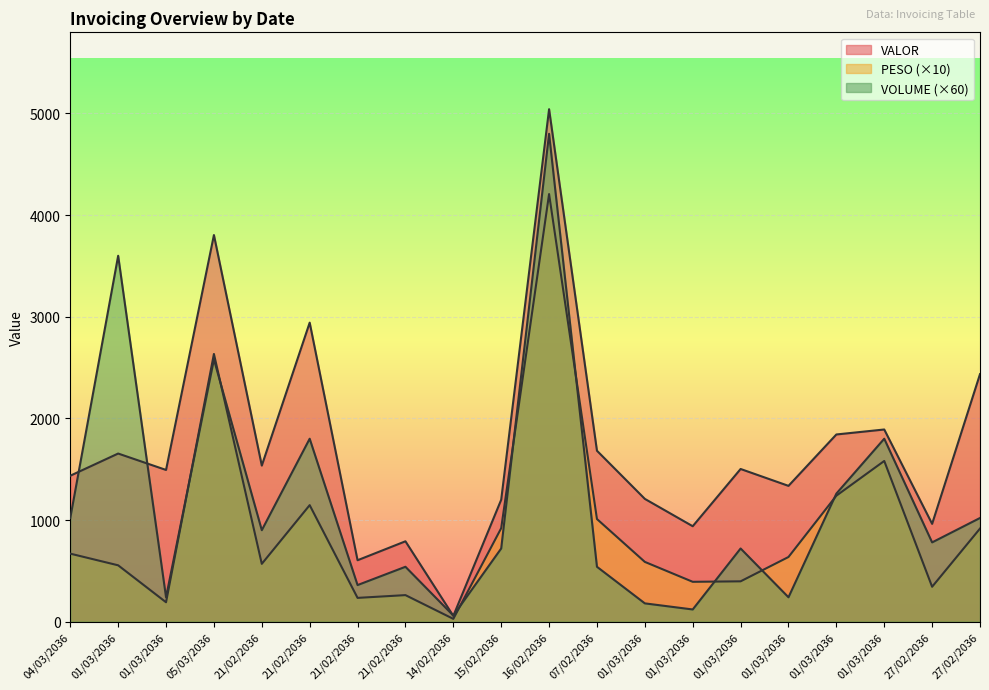

Rank the series at 21/02/2036 from highest to lowest value.

VALOR, VOLUME, PESO